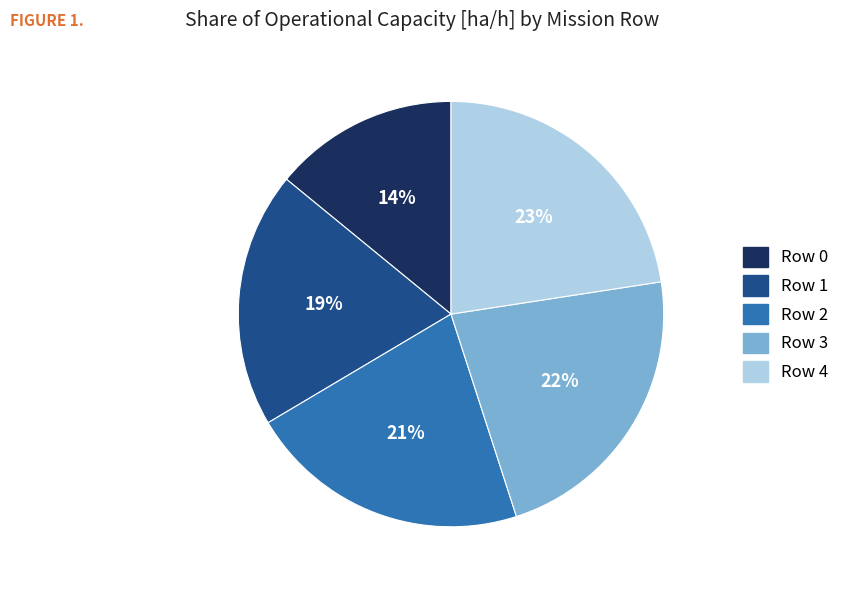

Is there a majority slice in this chart?

No